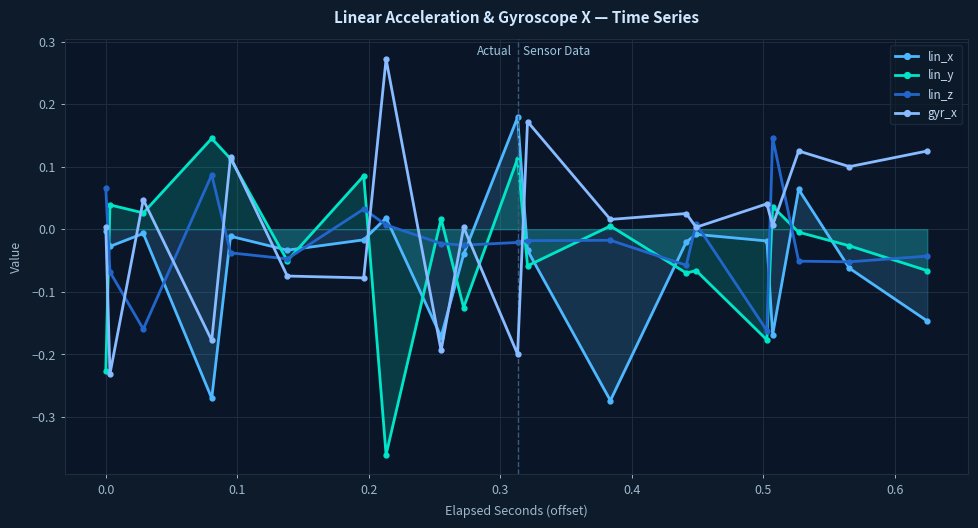

How many lines are shown in the chart?

4